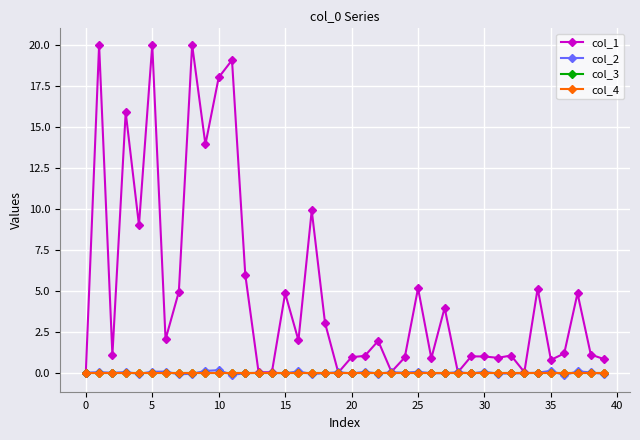

Does the chart have visible grid lines?

Yes